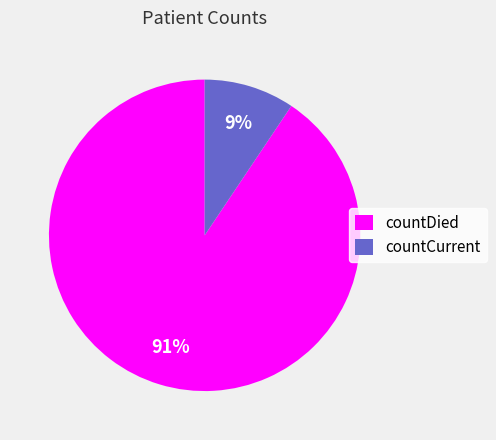

Combined, do countDied and countCurrent account for over 50%?

Yes